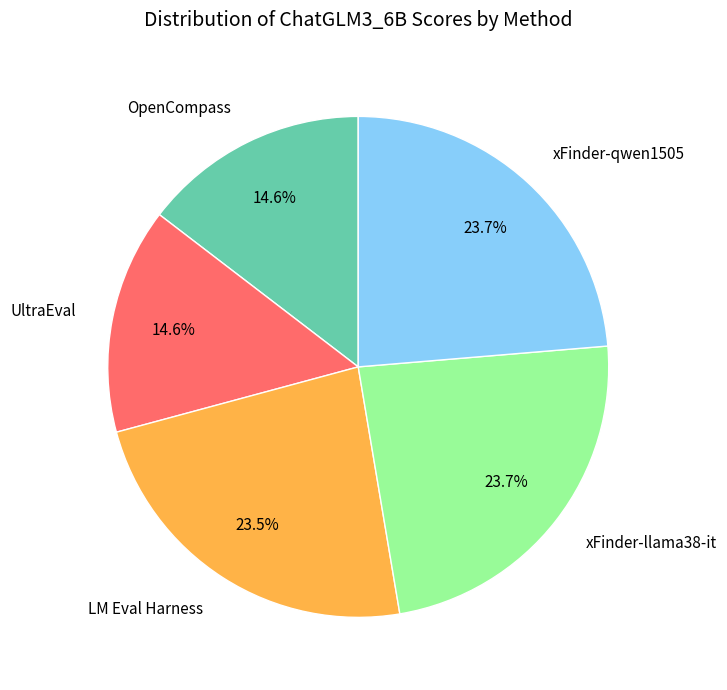

What is the total percentage of LM Eval Harness and OpenCompass?

38.1%